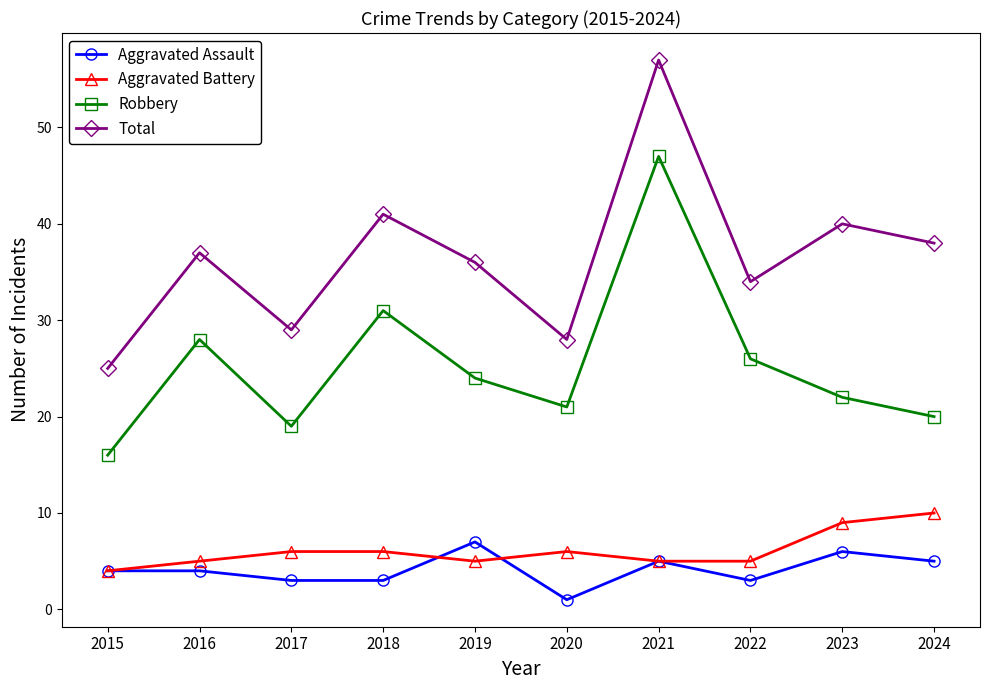

The value of Robbery at 2018 is 10. True or false?

False